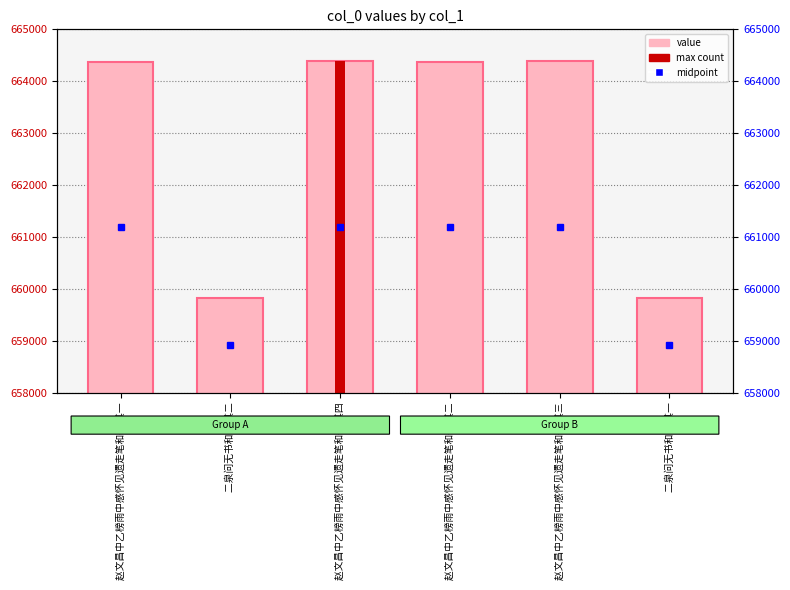

What is the ratio of the value at 赵文昌中乙榜雨中感怀见遗走笔和荅 其二 to the value at 二泉问无书和荅 其一?

1.0